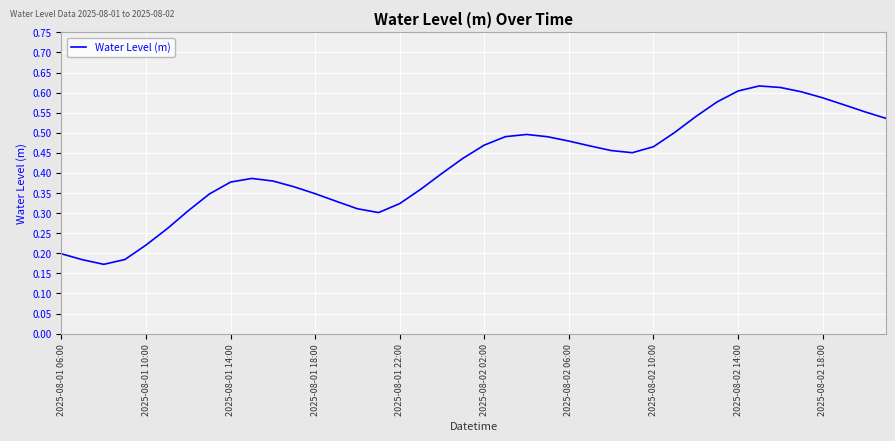

Is this an area chart (filled region under the line)?

No